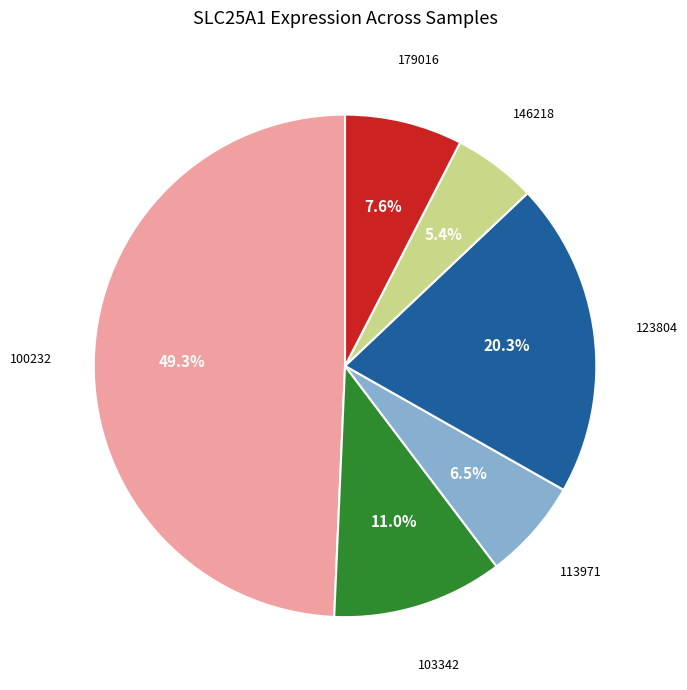

Count the number of slices in the pie.

6